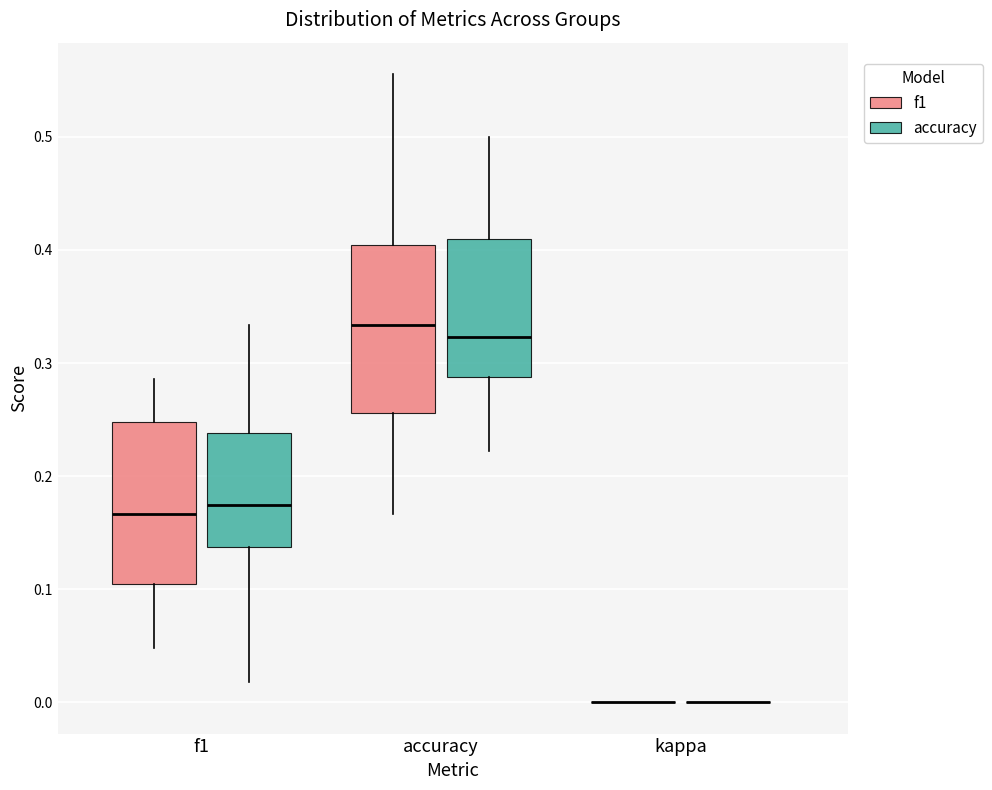

Reading left to right, transcribe this box plot: for each box, give where its median line is, the range the box spans, and where its two whiskers end, as read against the y-axis. The values are not printed on the chart, so give them approximately, as read against the axis.

f1 (f1): median 0.17, box 0.10 to 0.25, whiskers 0.05 to 0.29
f1 (accuracy): median 0.17, box 0.14 to 0.24, whiskers 0.02 to 0.33
accuracy (f1): median 0.33, box 0.26 to 0.40, whiskers 0.17 to 0.56
accuracy (accuracy): median 0.32, box 0.29 to 0.41, whiskers 0.22 to 0.50
kappa (f1): box collapsed to a line at 0.00, whiskers 0.00 to 0.00
kappa (accuracy): box collapsed to a line at 0.00, whiskers 0.00 to 0.00